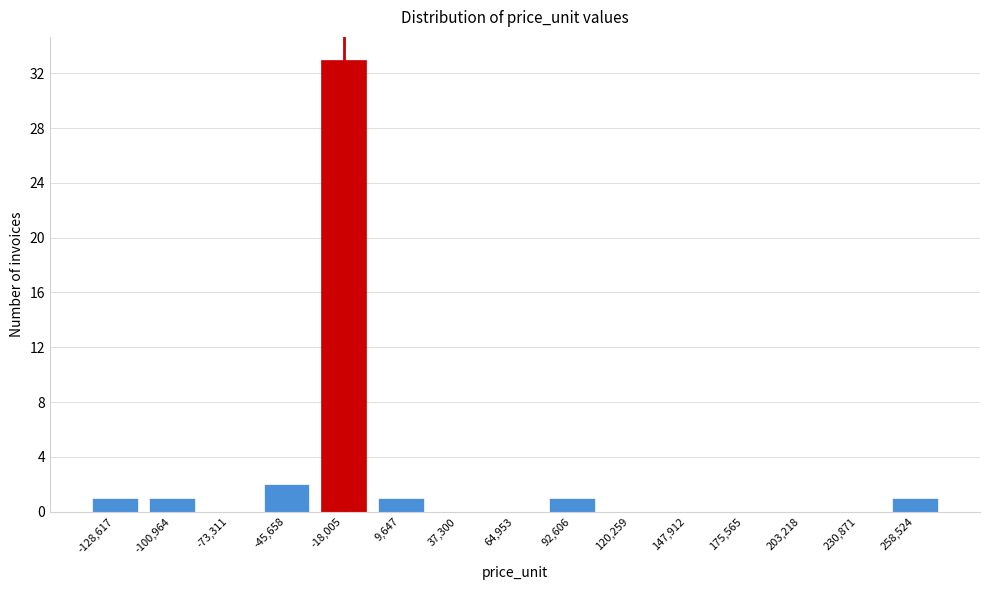

Reading left to right, transcribe all the data shown in this chart.

-128,617=1	-100,964=1	-73,311=0	-45,658=2	-18,005=33	9,647=1	37,300=0	64,953=0	92,606=1	120,259=0	147,912=0	175,565=0	203,218=0	230,871=0	258,524=1